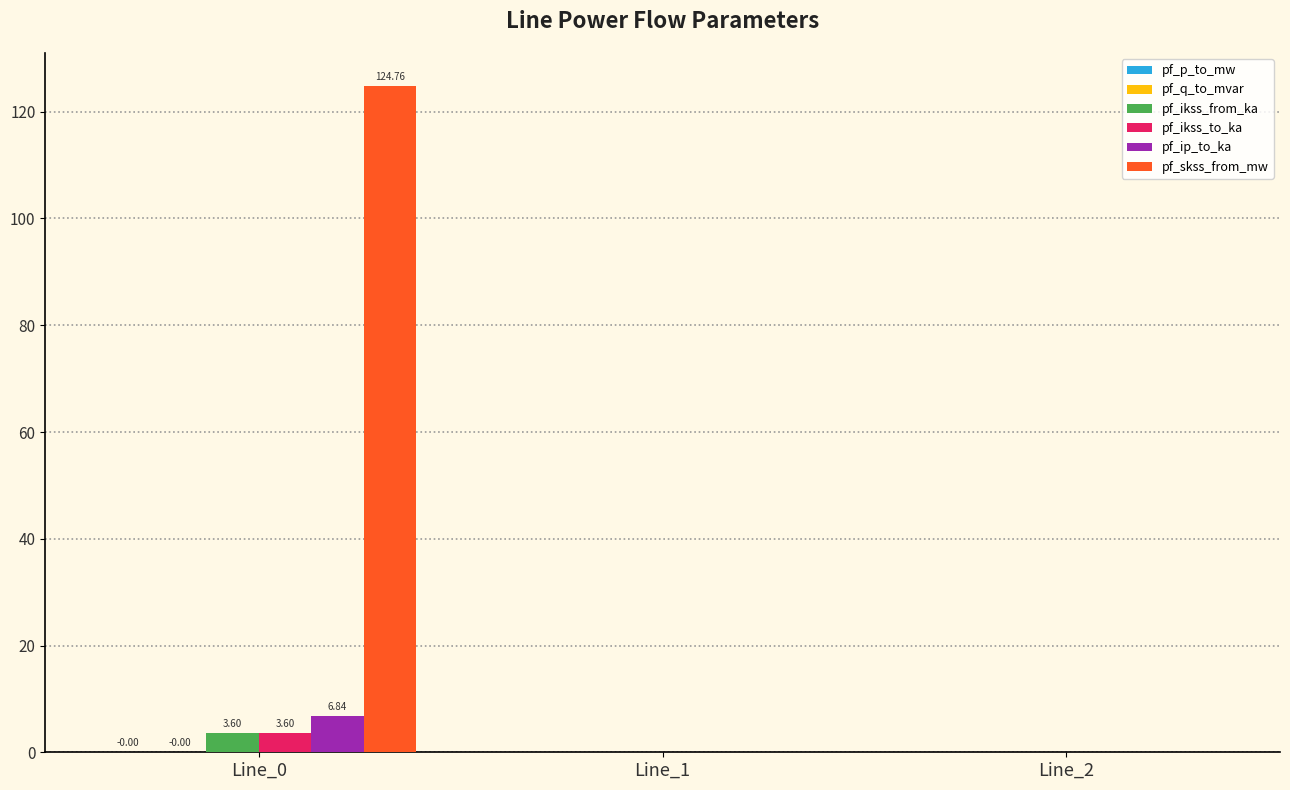

Is it true that pf_skss_from_mw equals -66.6 at Line_1?

False